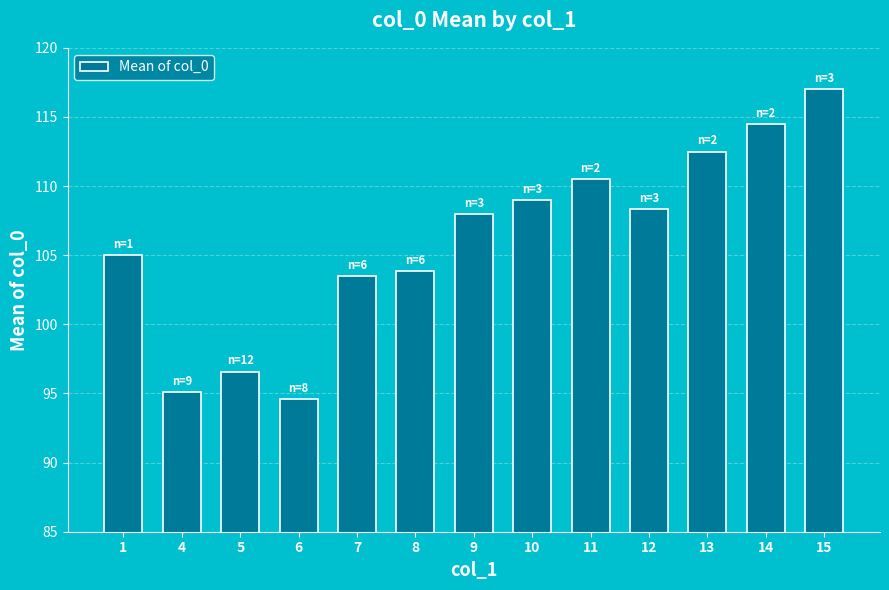

Reading left to right, extract all data points from this chart.

1=105.0	4=95.1	5=96.6	6=94.6	7=103.5	8=103.8	9=108.0	10=109.0	11=110.5	12=108.3	13=112.5	14=114.5	15=117.0